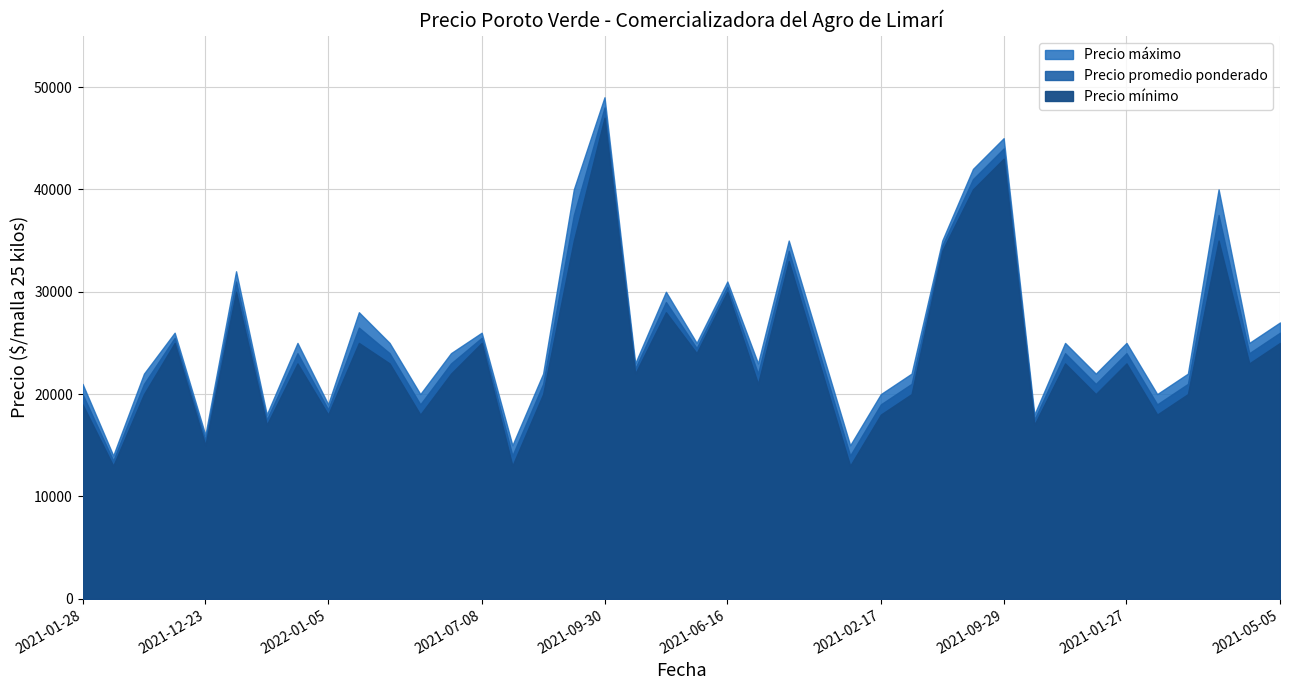

How many lines are shown in the chart?

3